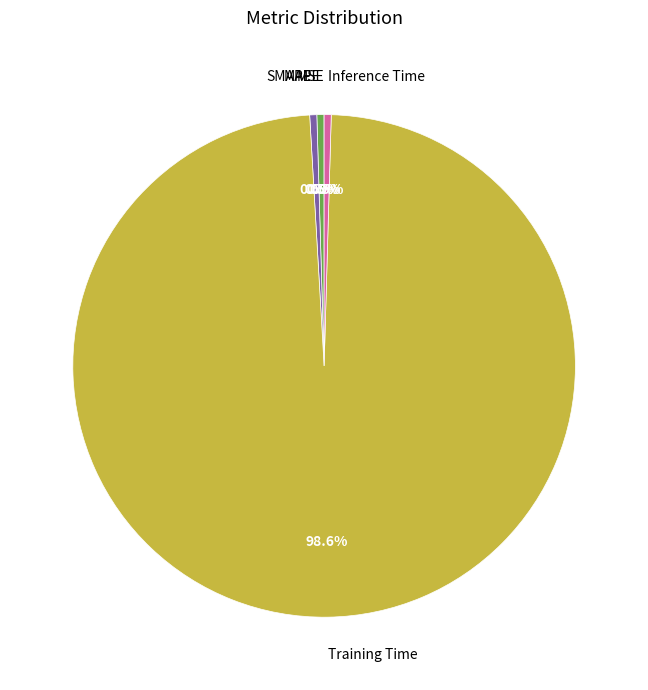

Which slice is the largest?

Training Time